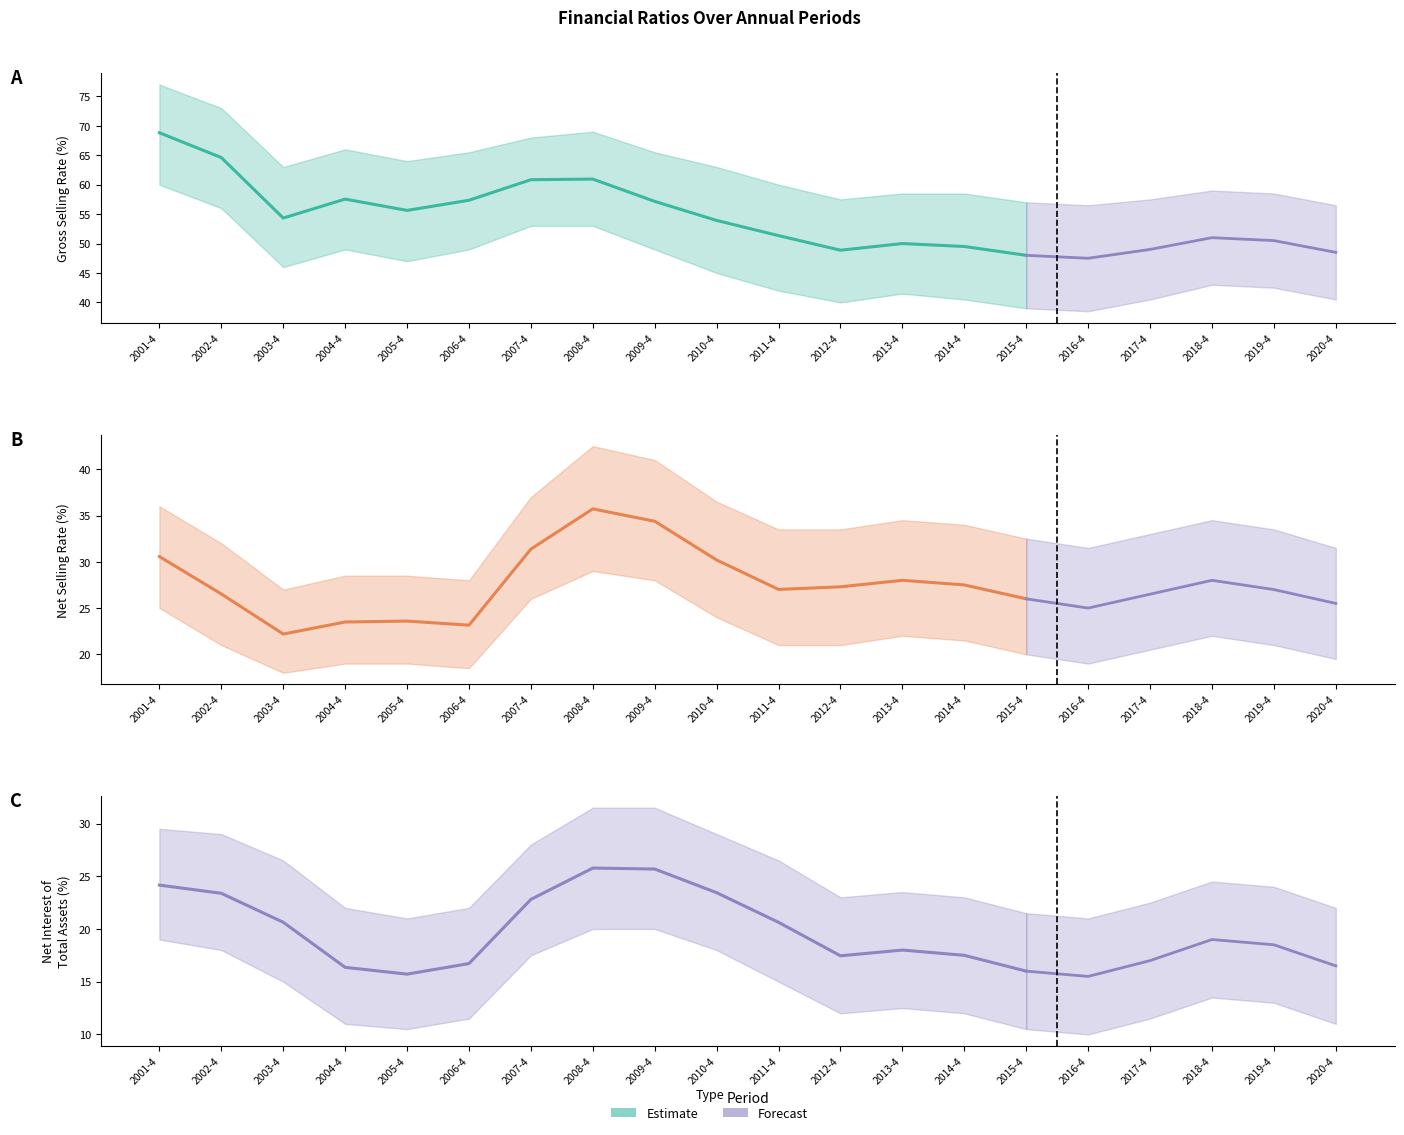

What is the label of the 7th point from the left?

2007-4